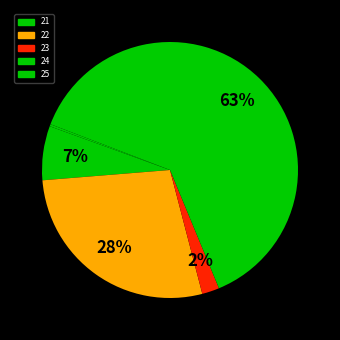

True or false: 23 accounts for 2% of the total.

True